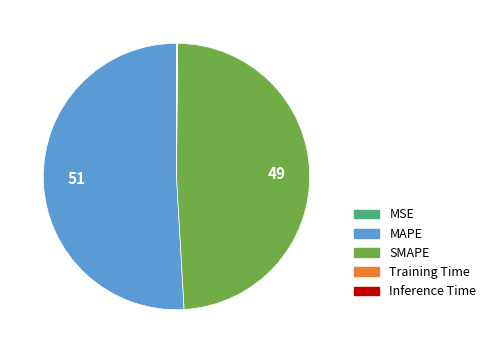

Which slice is the largest?

MAPE